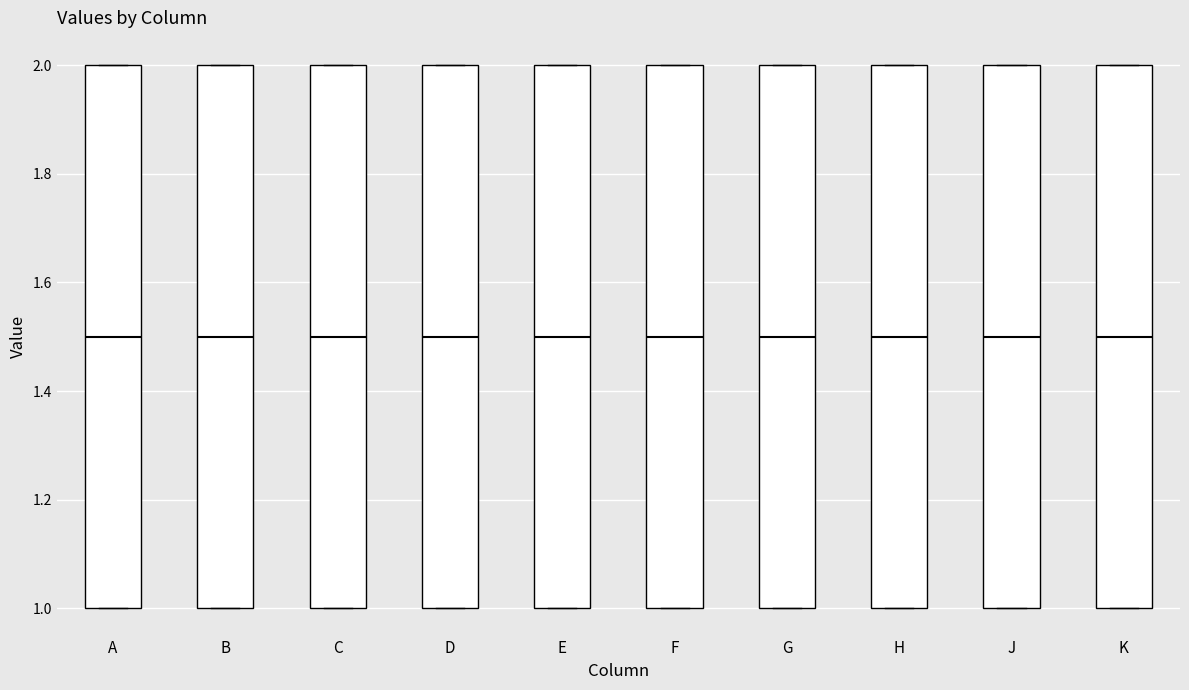

Where is the lower edge of the box for C on the y-axis? The values are not printed on the chart, so give them approximately, as read against the axis.

1.0